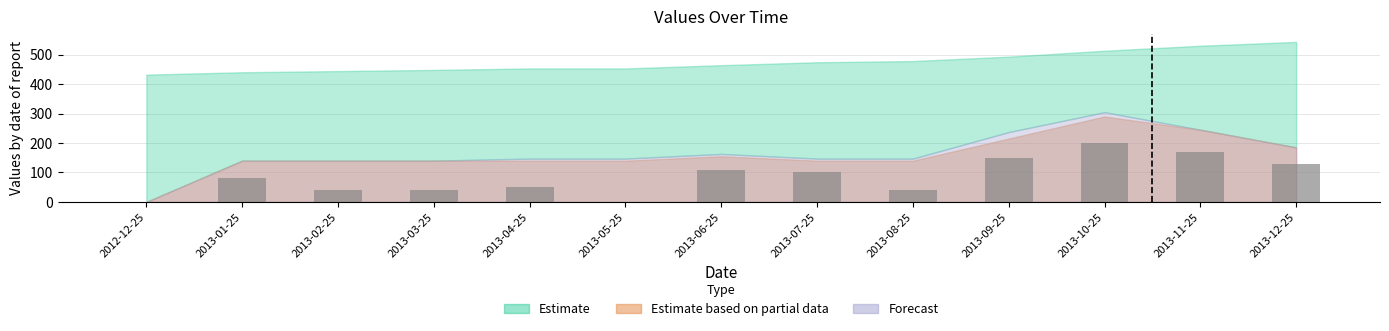

True or false: the data shows 150 at 2013-09-25.

True